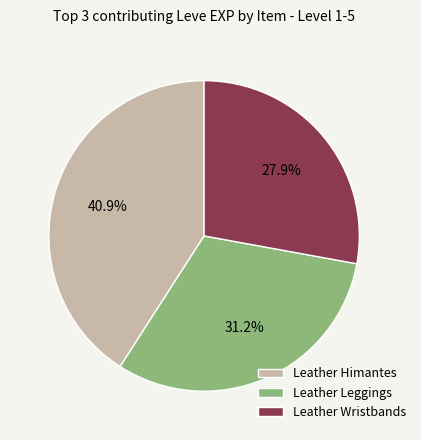

Rank the categories by value from lowest to highest.

Leather Wristbands, Leather Leggings, Leather Himantes